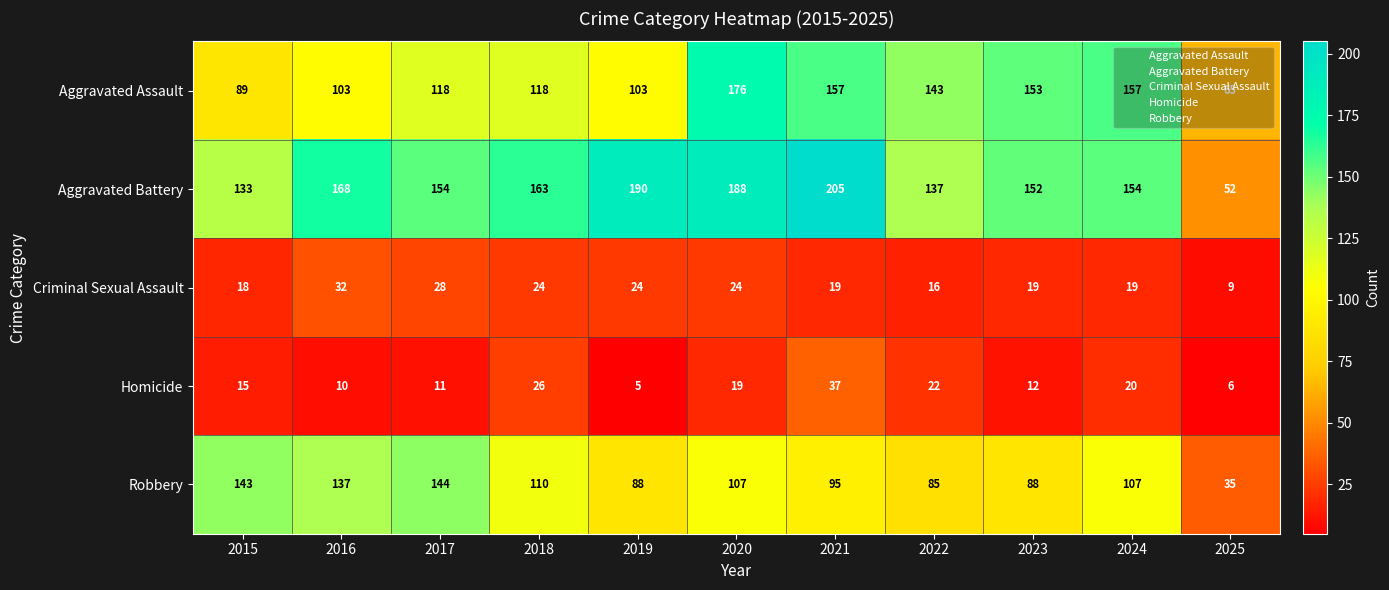

Which category has the highest value across all series?

2021